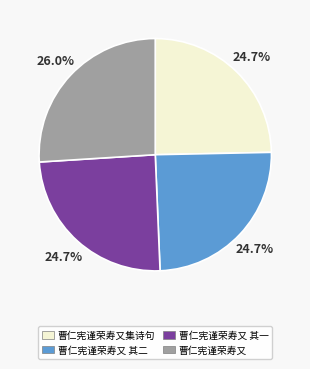

Which slice is the largest?

曹仁宪谨荣寿又